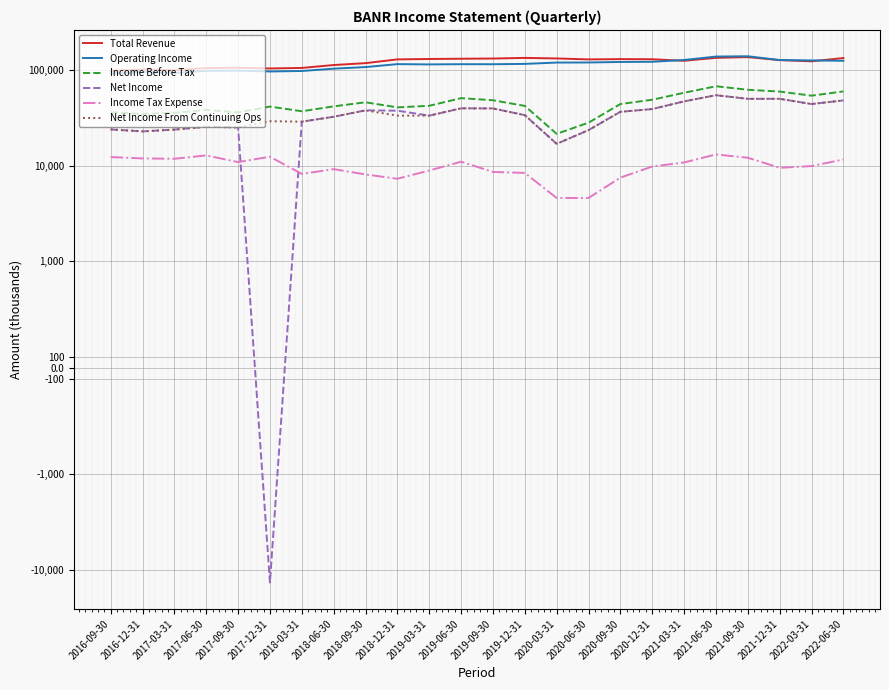

How many lines are shown in the chart?

6